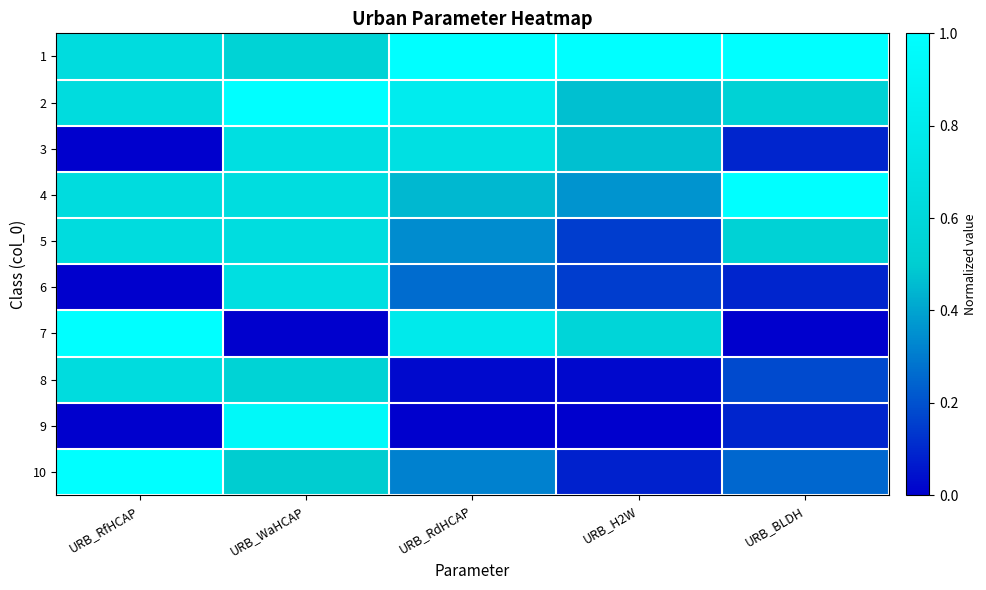

Which has a higher value, URB_H2W or URB_RdHCAP?

URB_H2W